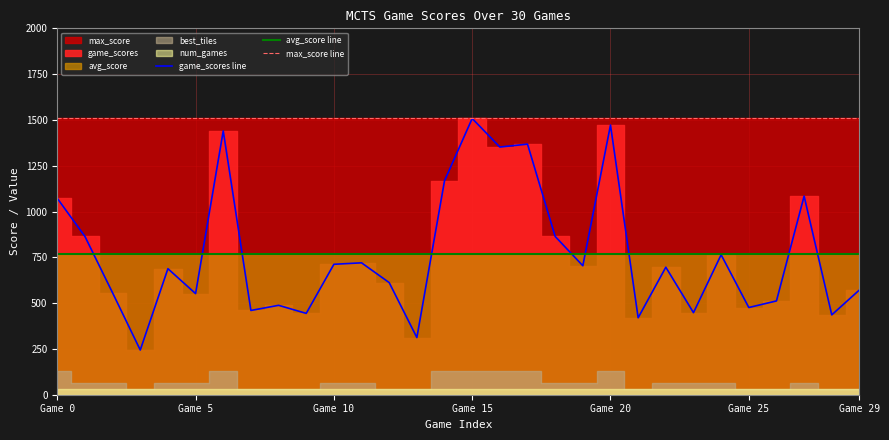

Between 18 and 16, which is larger?

16